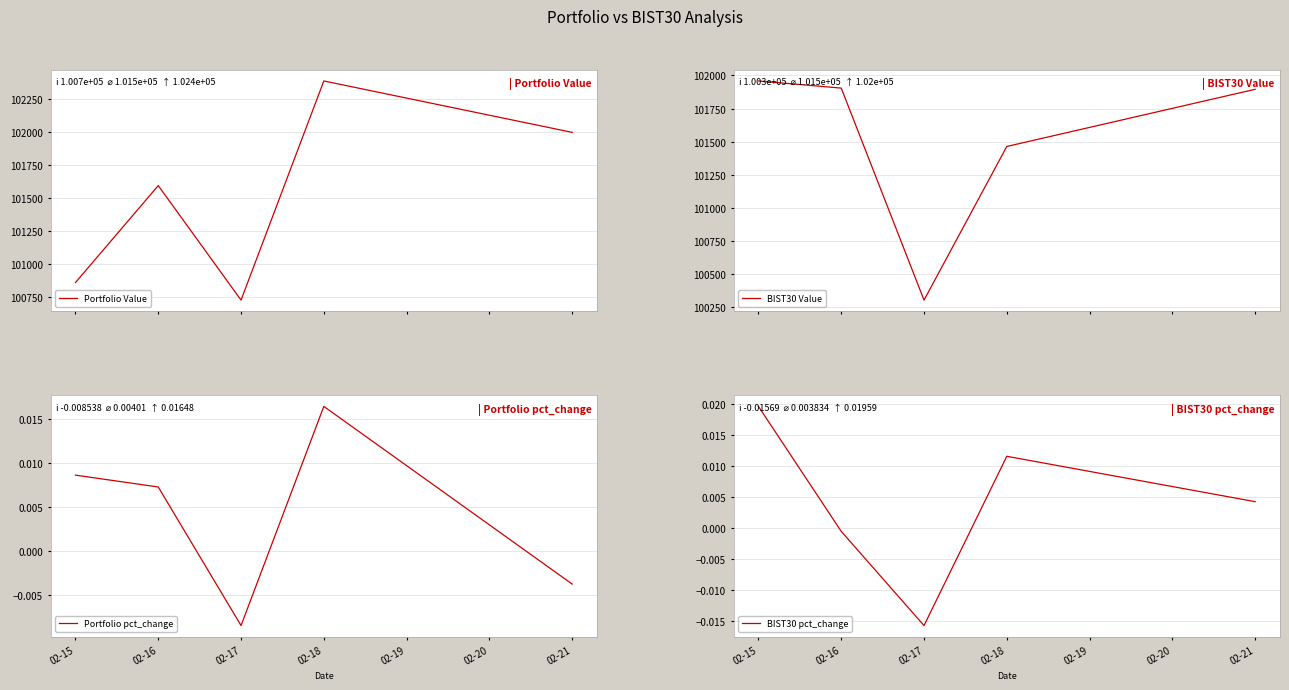

Which series has the widest spread of values?

Portfolio Value